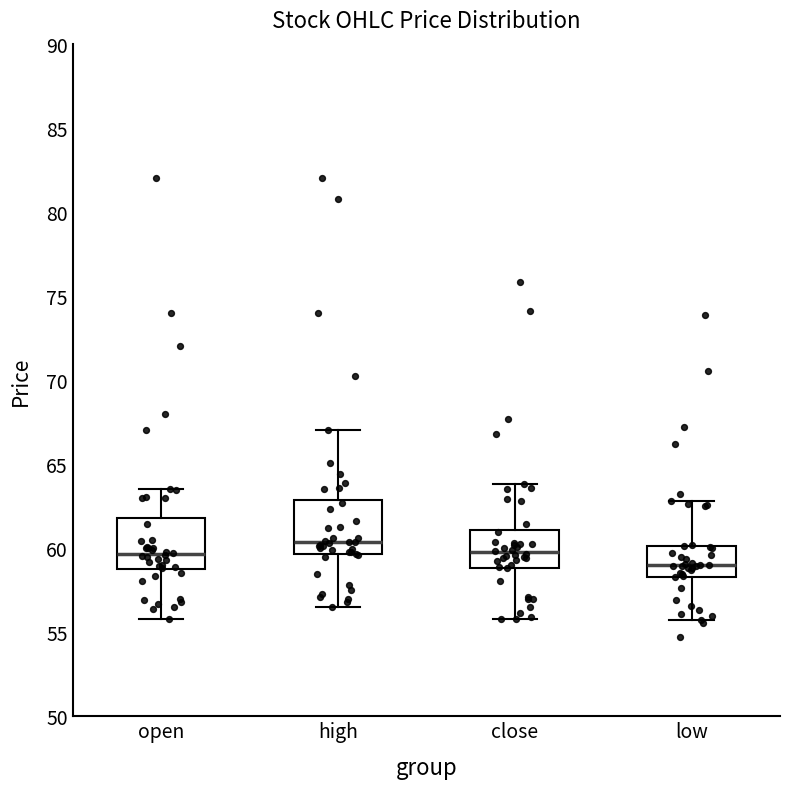

Reading left to right, read every box against the y-axis: the position of its median line, the range the box covers, and the ends of its whiskers. The values are not printed on the chart, so give them approximately, as read against the axis.

open: median 59.5, box 59.0 to 62.0, whiskers 56.0 to 63.5
high: median 60.5, box 59.5 to 63.0, whiskers 56.5 to 67.0
close: median 59.5, box 59.0 to 61.0, whiskers 56.0 to 64.0
low: median 59.0, box 58.5 to 60.0, whiskers 55.5 to 63.0